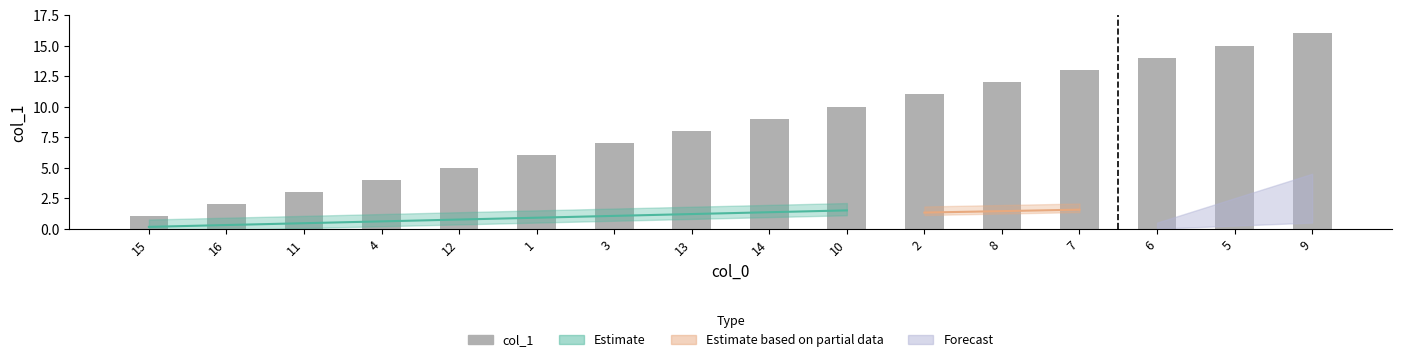

List the labels in order of value, largest first.

9, 5, 6, 7, 8, 2, 10, 14, 13, 3, 1, 12, 4, 11, 16, 15